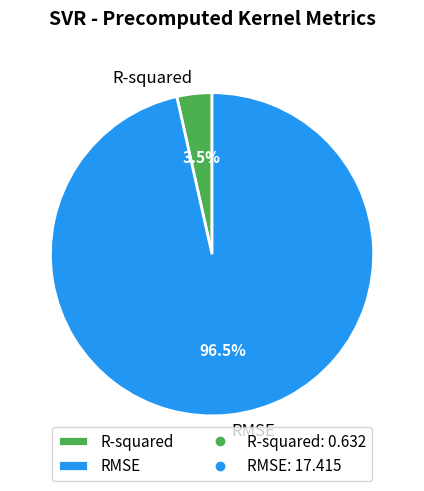

What percentage is NOT represented by RMSE?

3.5%